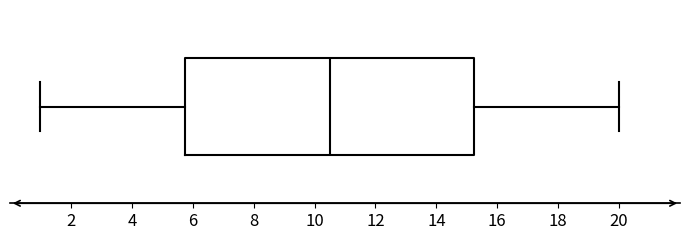

Transcribe this box plot: give where the median line is, the range the box spans, and where the two whiskers end, as read against the x-axis. The values are not printed on the chart, so give them approximately, as read against the axis.

median 10.6, box 5.8 to 15.2, whiskers 1.0 to 20.0